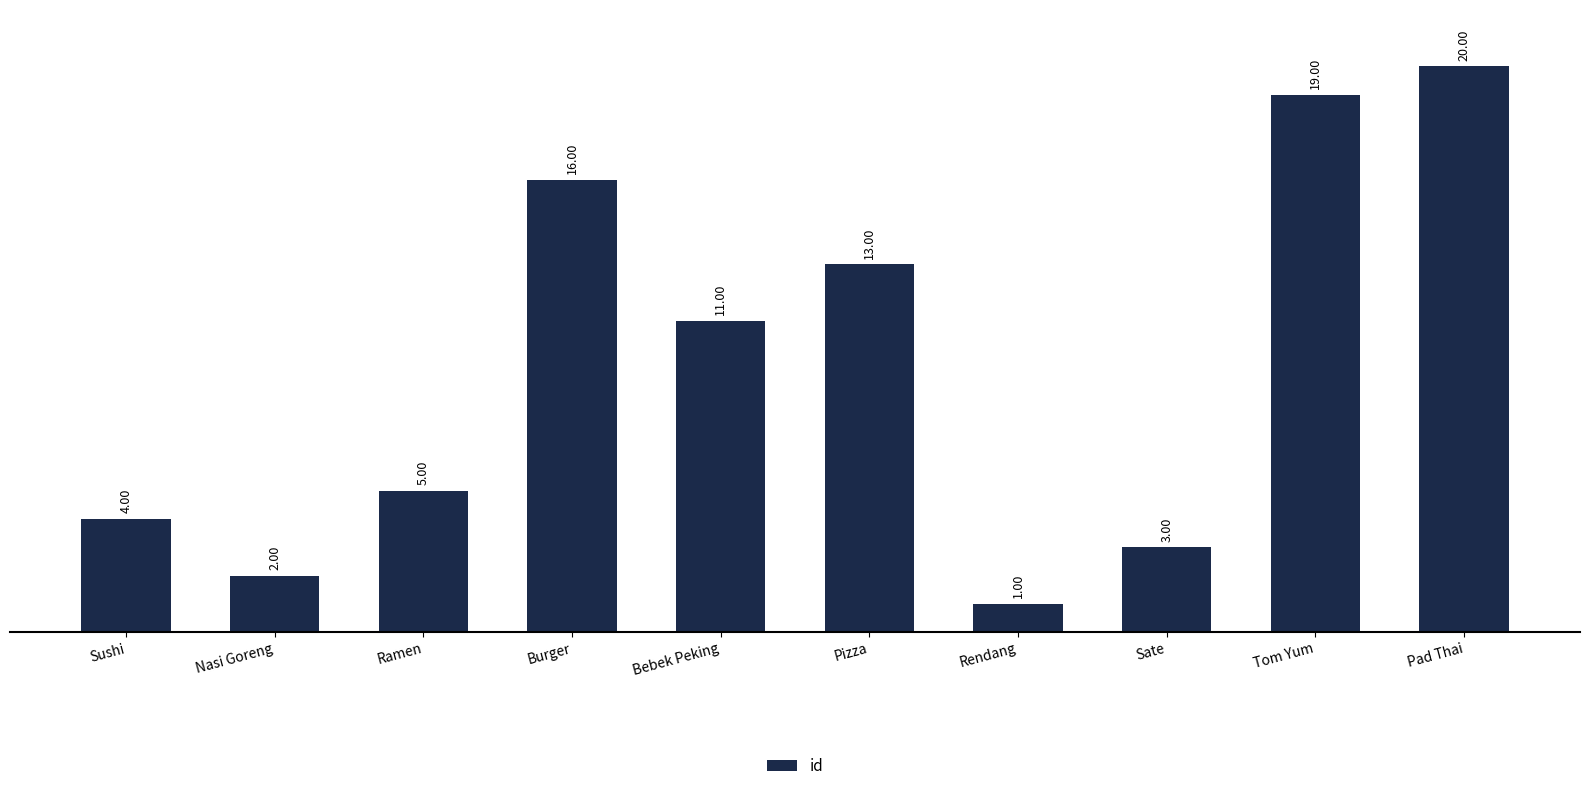

Reading left to right, what are all the values shown in this chart?

4	2	5	16	11	13	1	3	19	20